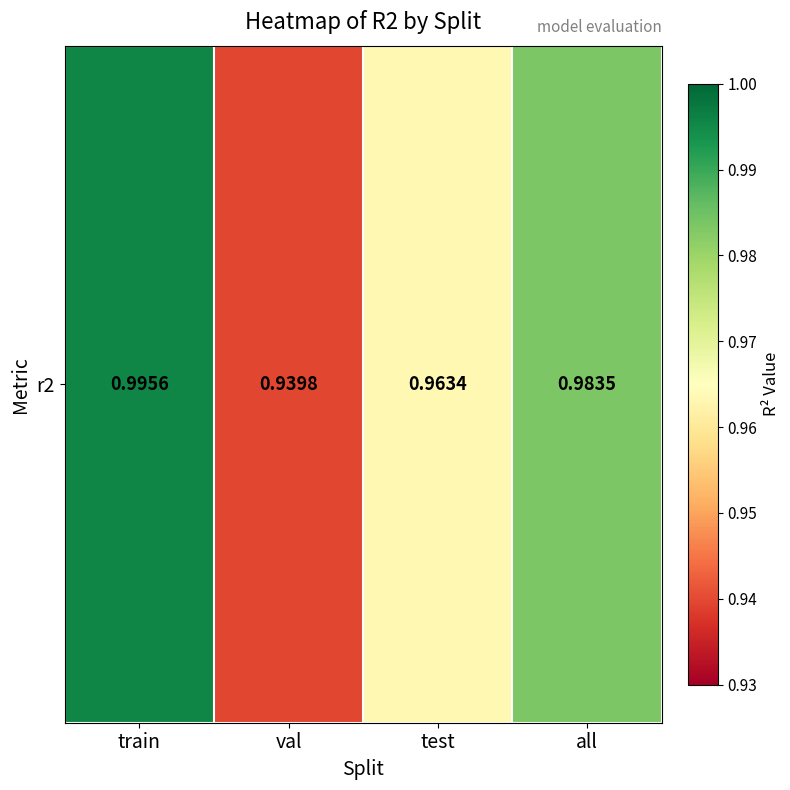

What is the difference between the maximum and minimum values?

0.1